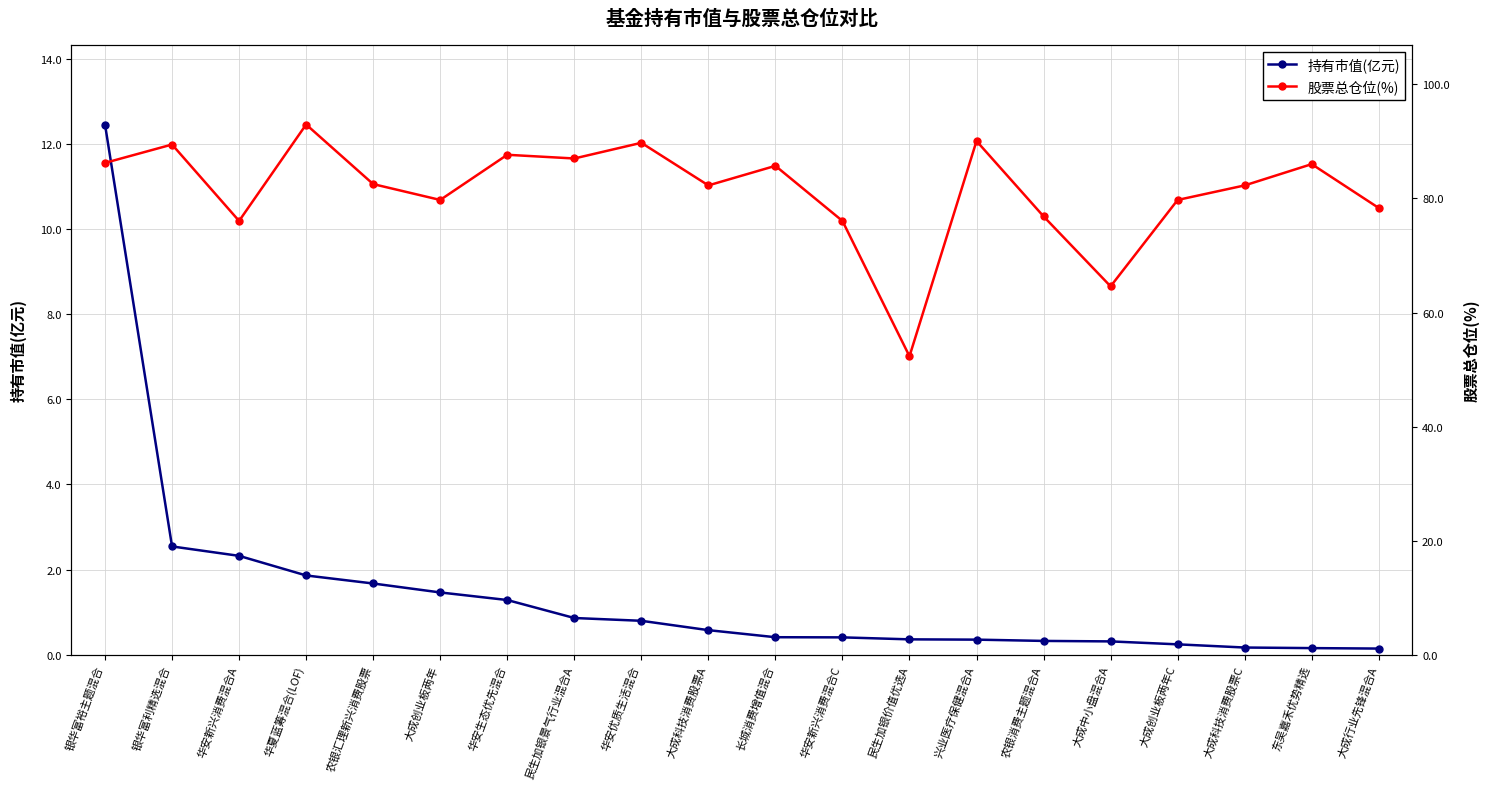

What are all the series names shown in the legend?

持有市值(亿元), 股票总仓位(%)